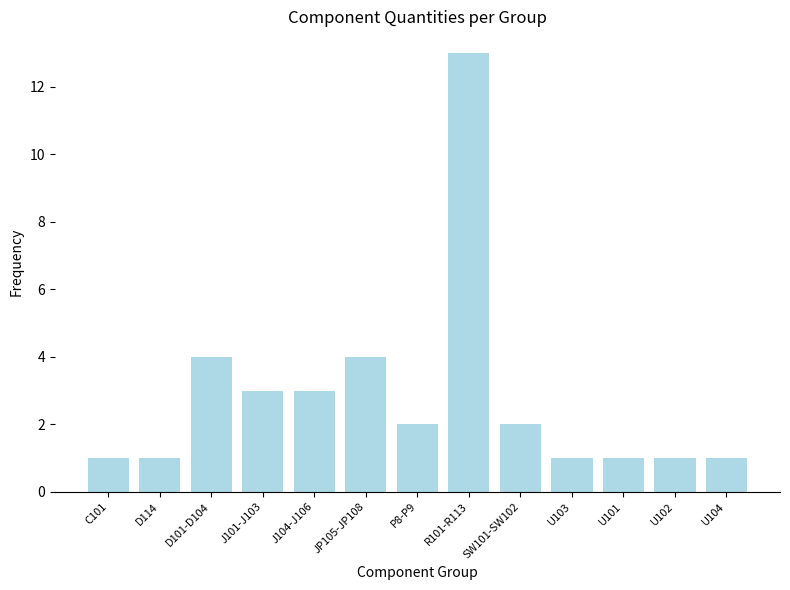

What is the greatest value displayed?

13